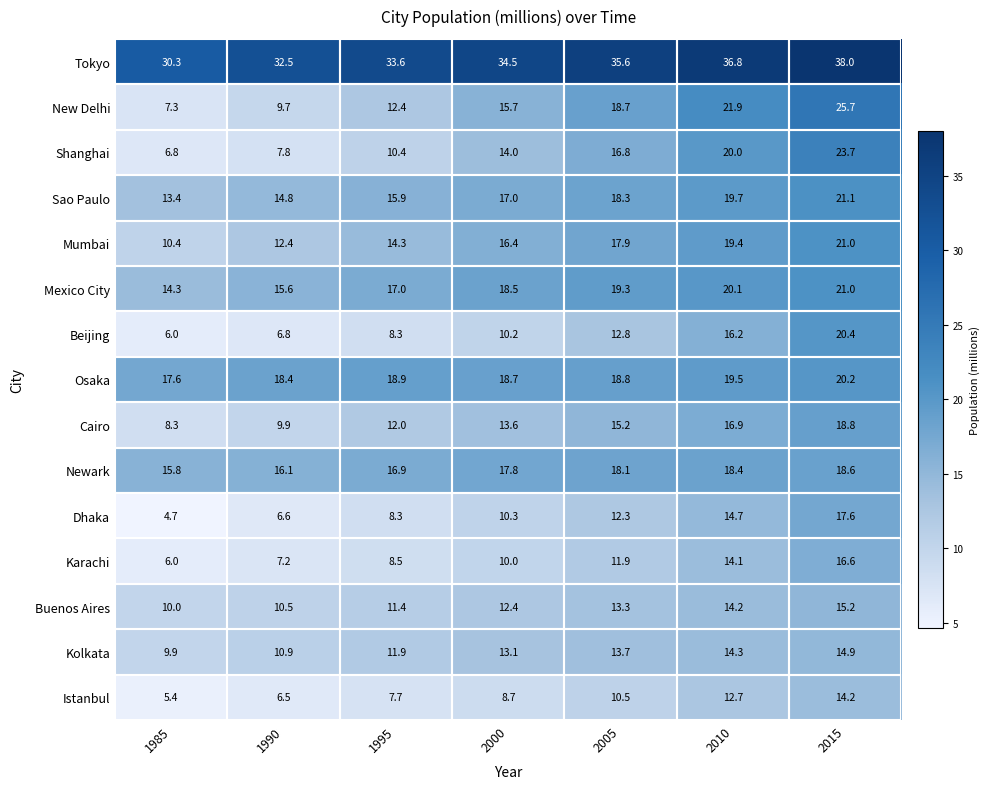

What is the approximate value of New Delhi at 2015?

25.7